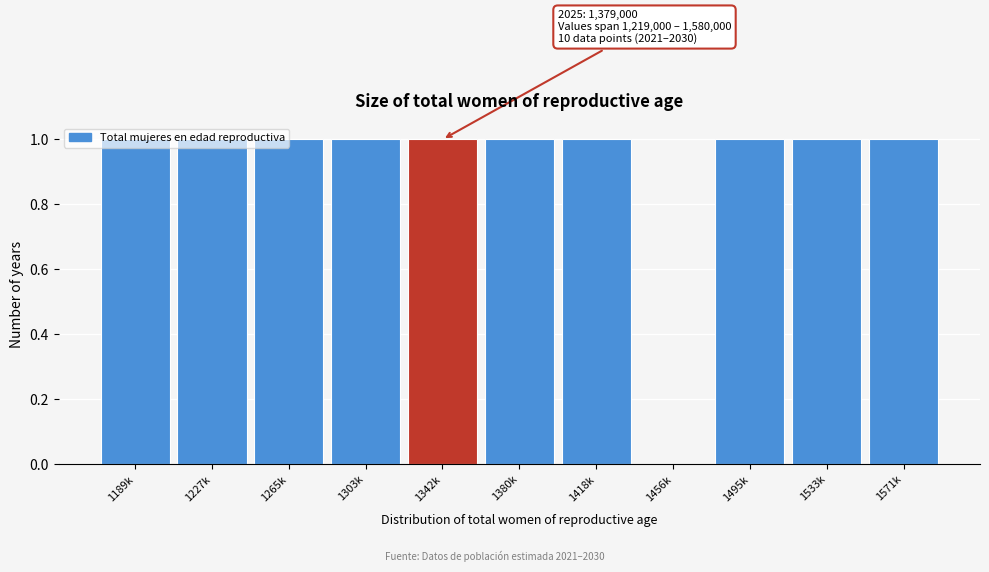

What is the sum of all values?

10